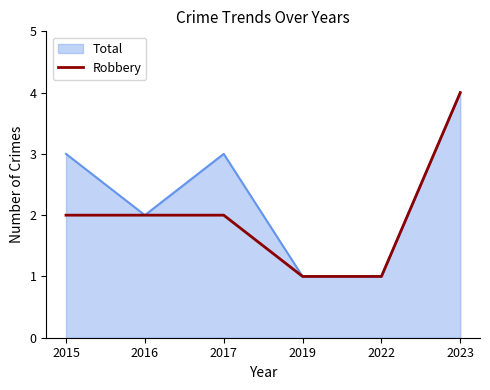

Is it true that Total equals 4 at 2015?

False